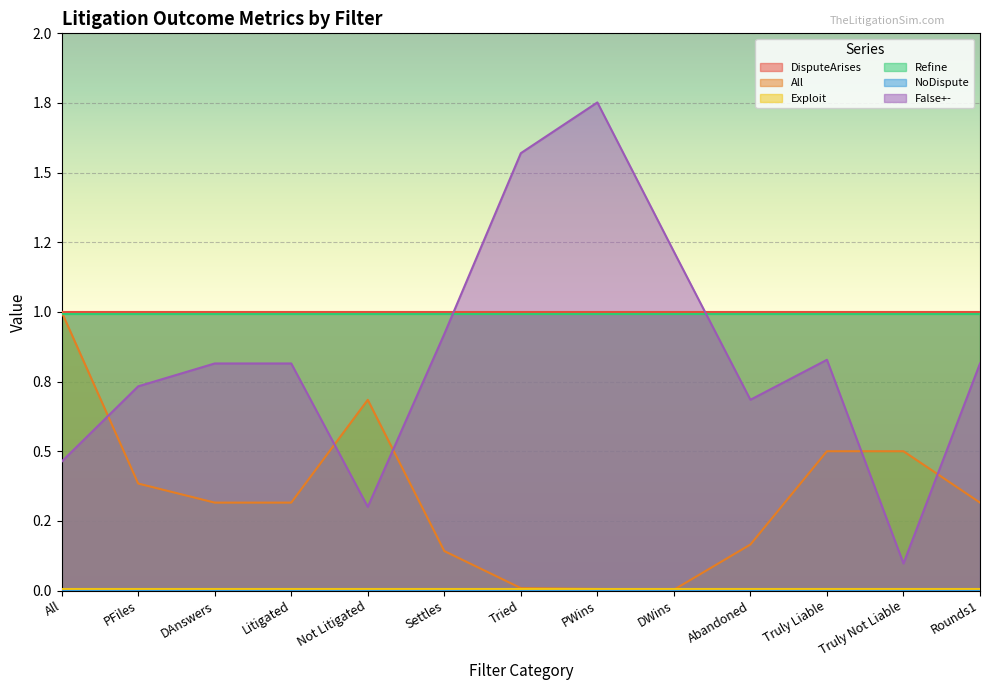

What is the average value of the Refine series?

1.0